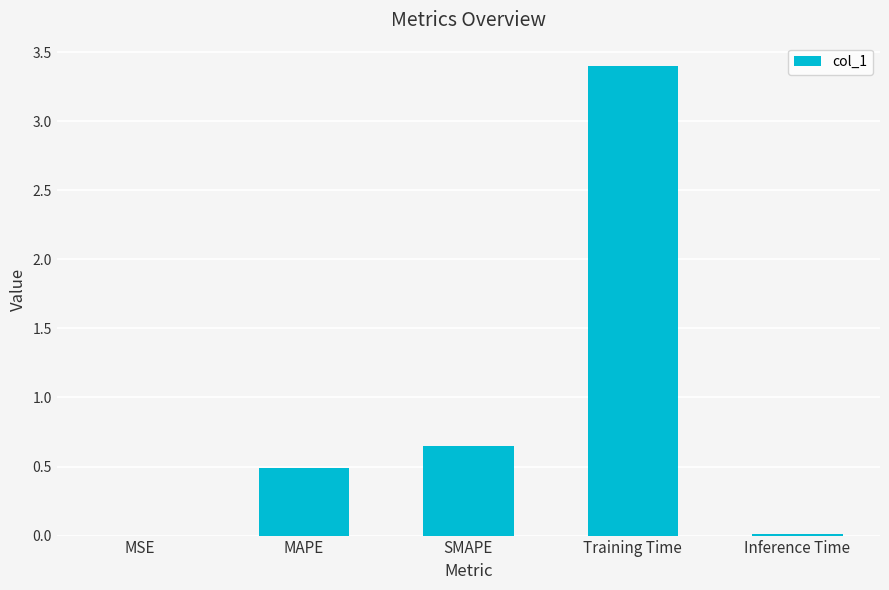

What is the sum of all values?

4.6